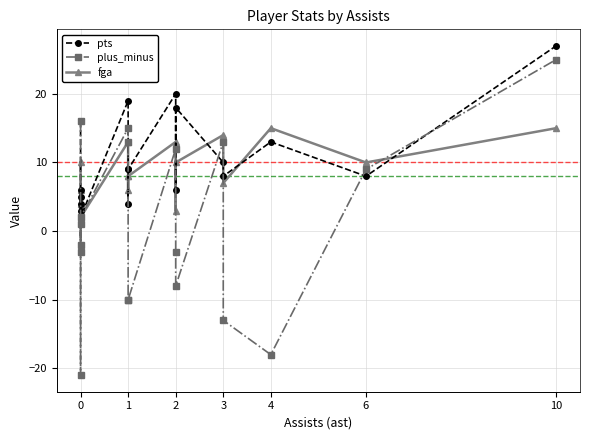

What is the average value of the pts series?

10